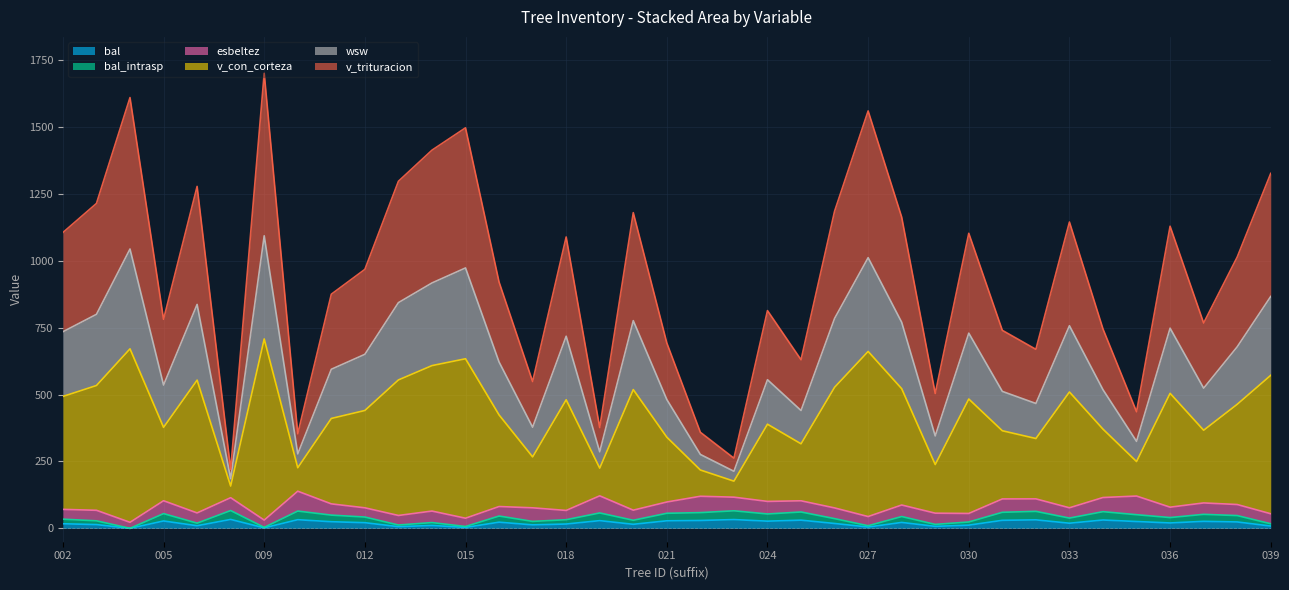

Does the chart display data point markers on the line(s)?

No